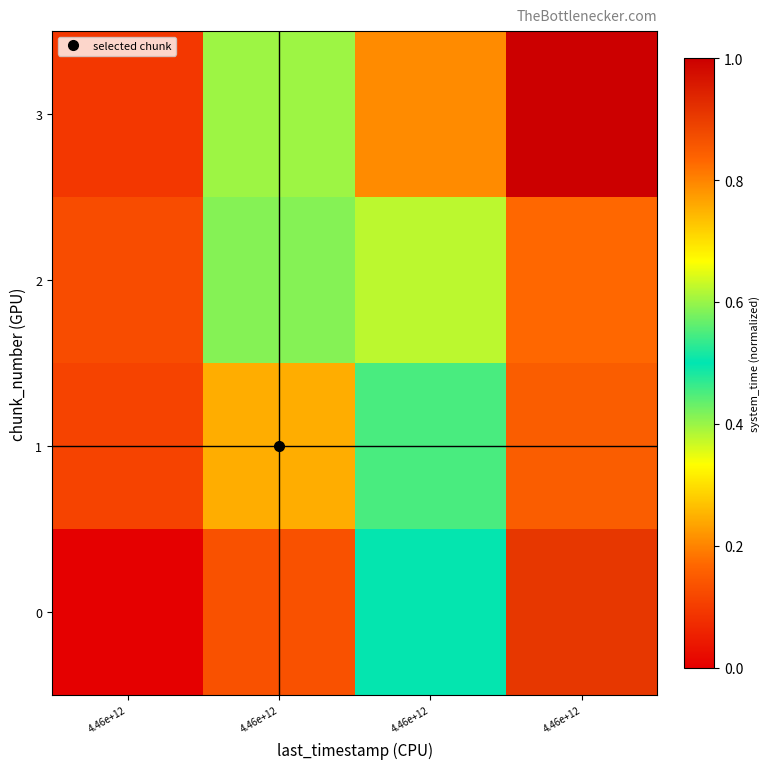

What is the spread (max minus min) of values at 4.46e+12?

0.1